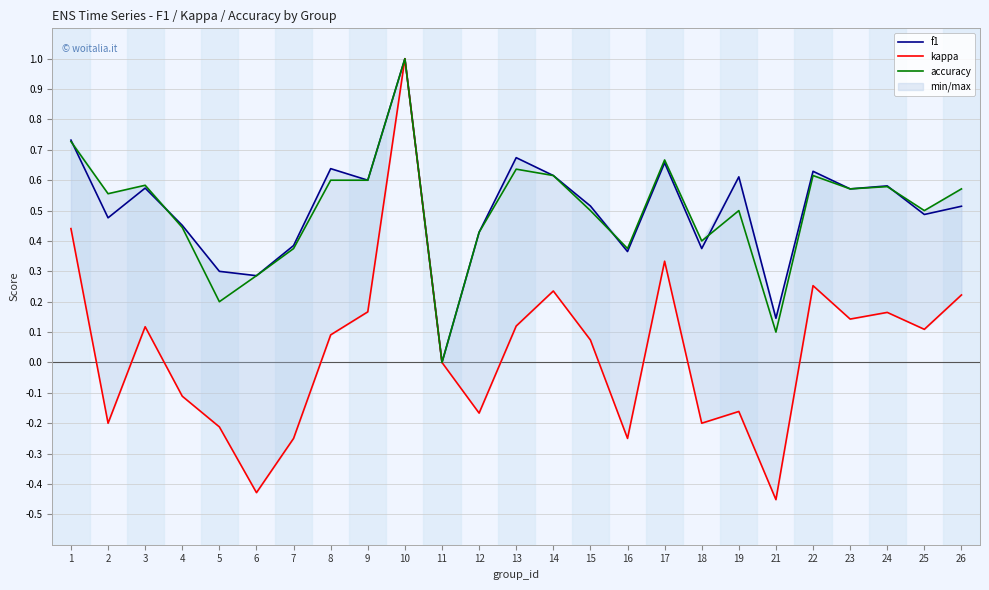

At which category does accuracy reach its first local valley?

2